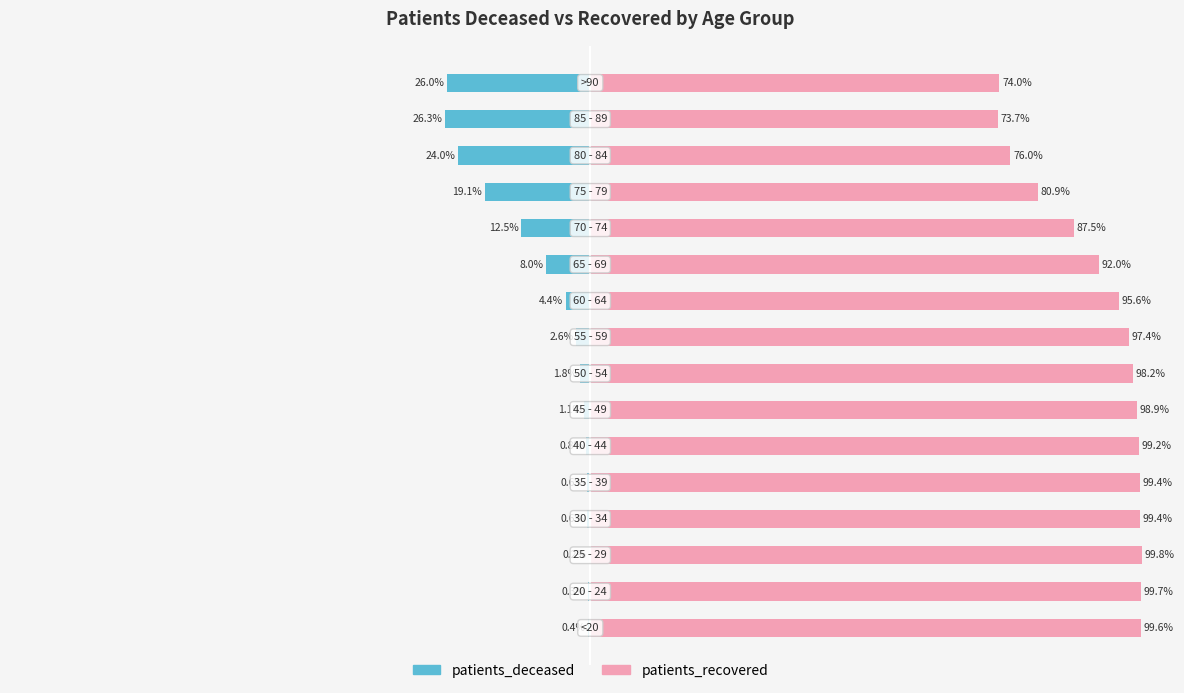

What are all the series names shown in the legend?

patients_deceased, patients_recovered